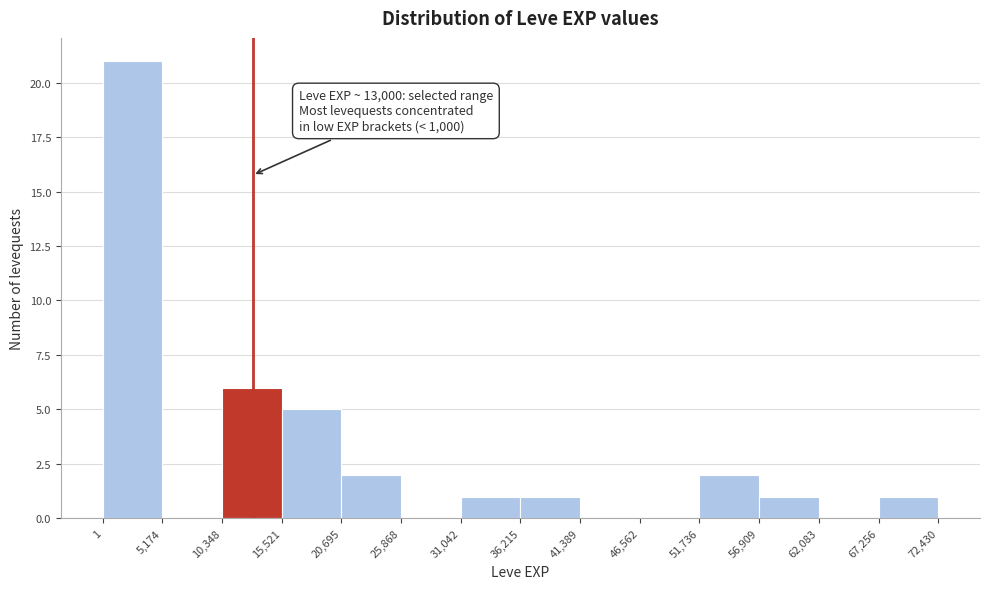

Which range on the x-axis has the tallest bar?

1 to 5,174